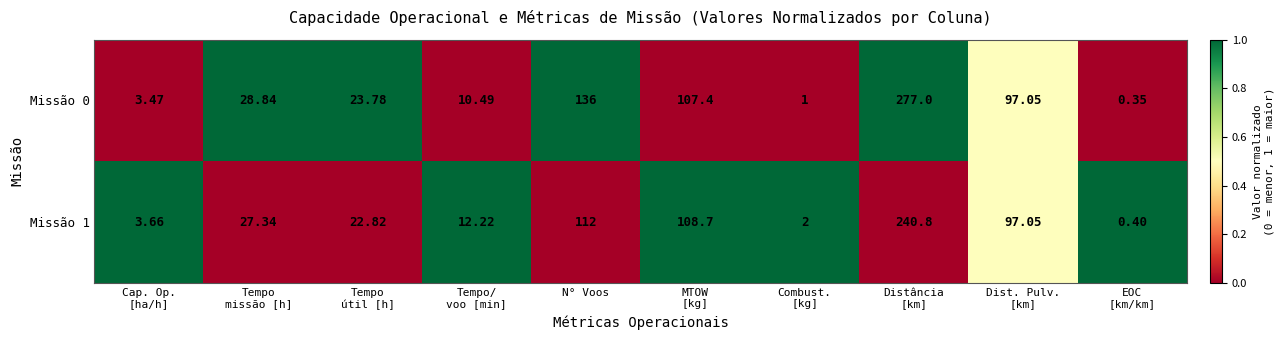

Where is Missão 1 nearest to the value 120?

N° Voos